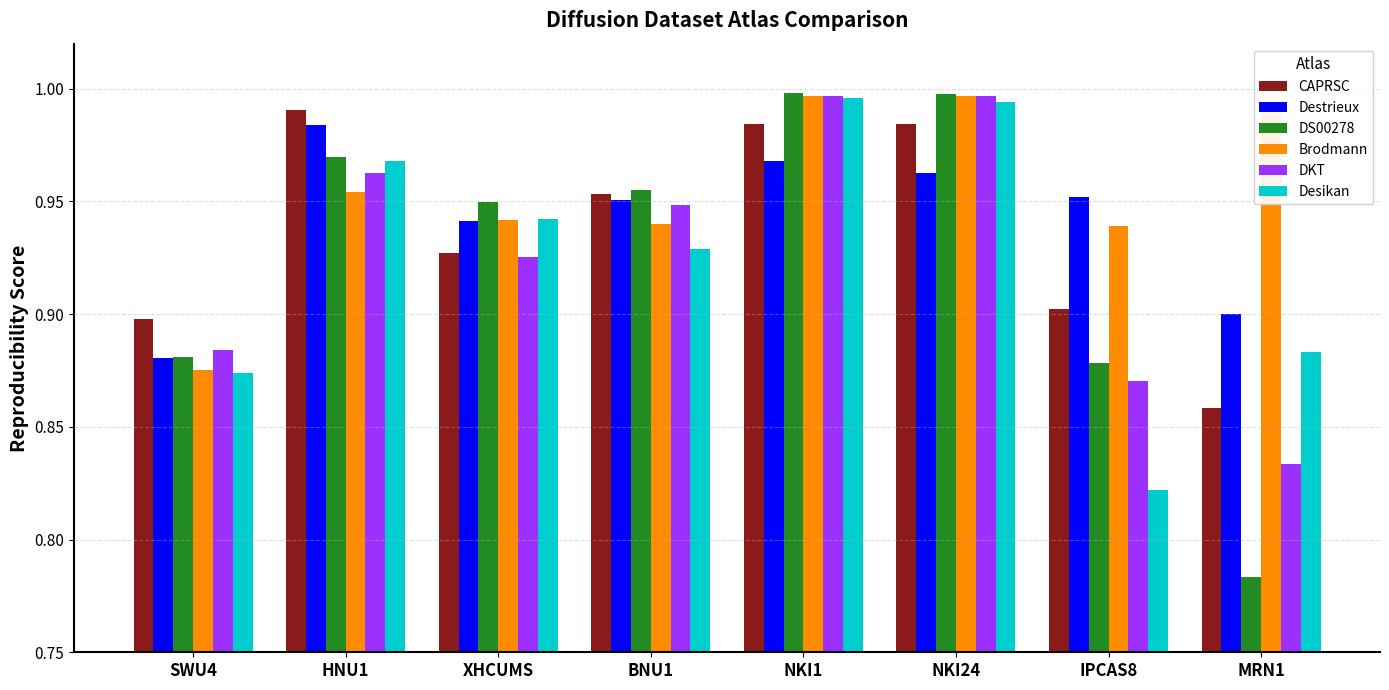

What is the difference between the maximum and minimum values in the Destrieux series?

0.1